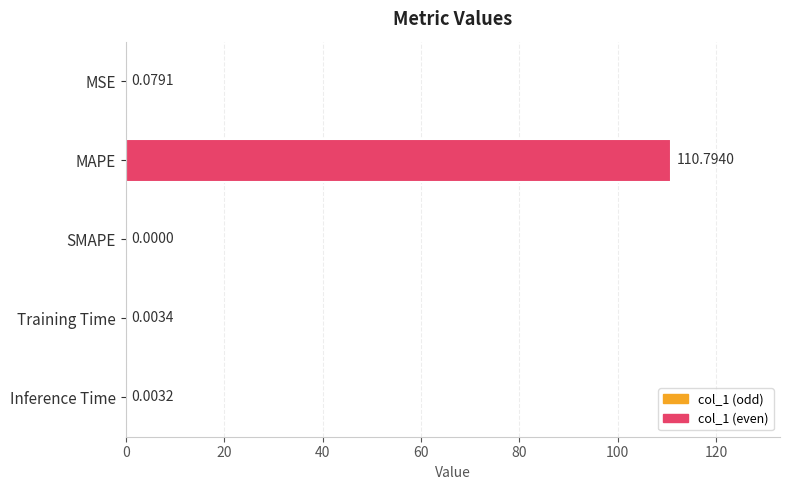

Which category has the highest value across all series?

MAPE